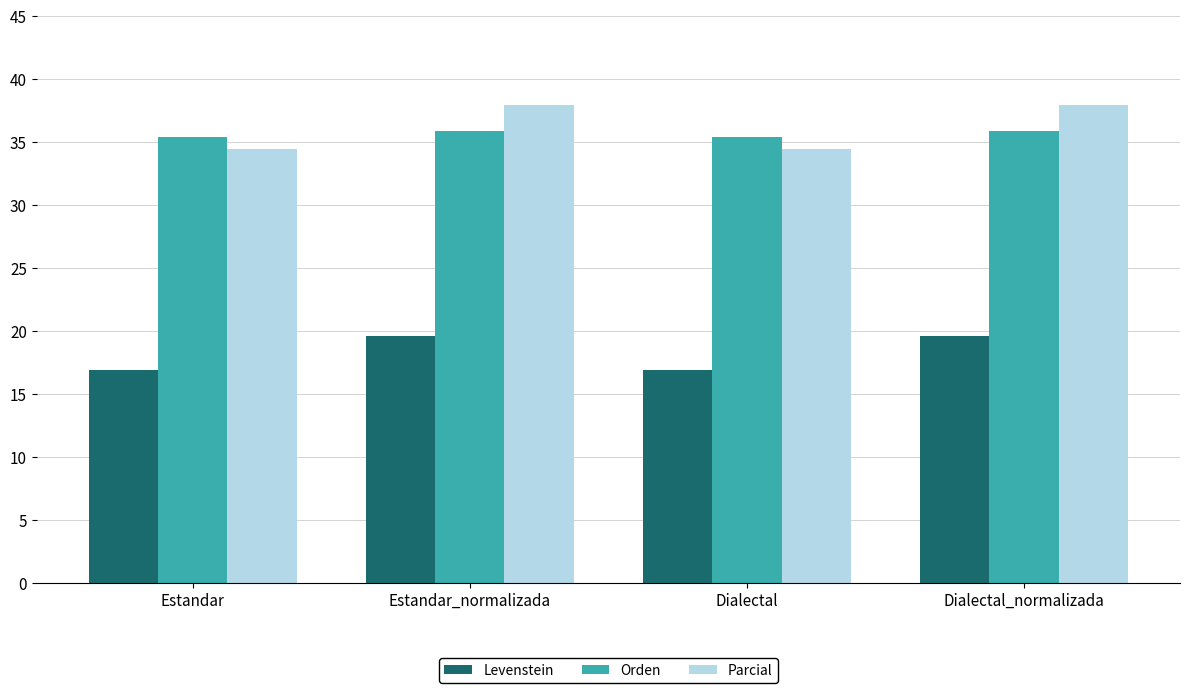

Read the Parcial value at Estandar_normalizada.

37.9